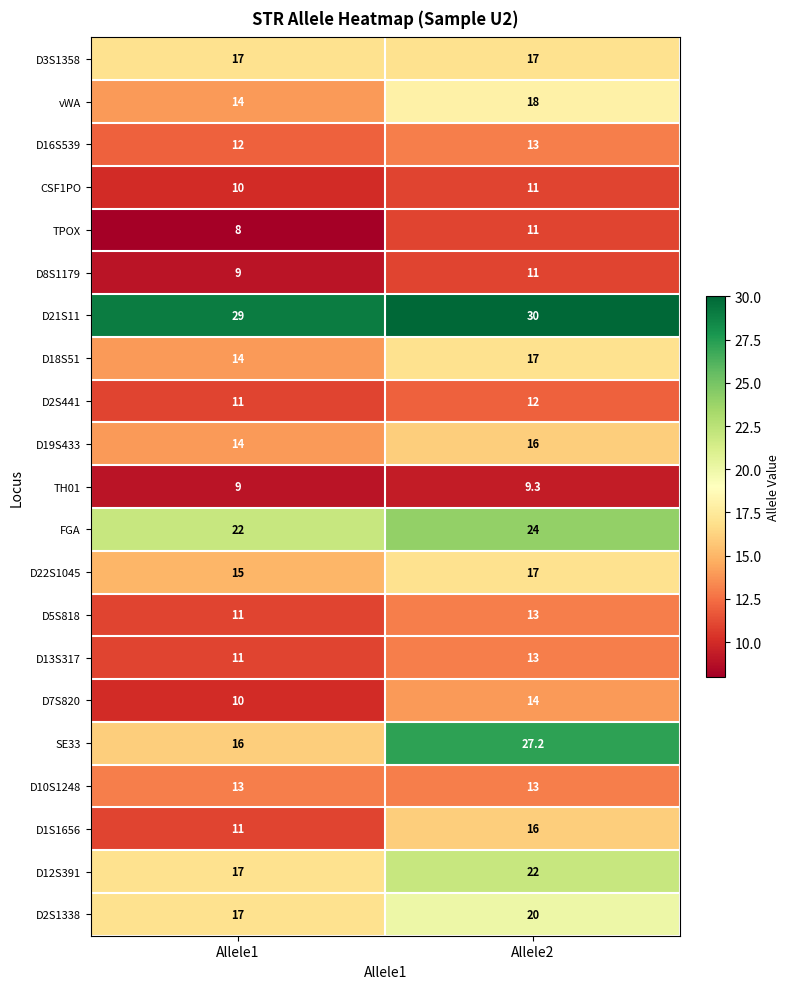

What is the spread (max minus min) of values at Allele2?

20.7